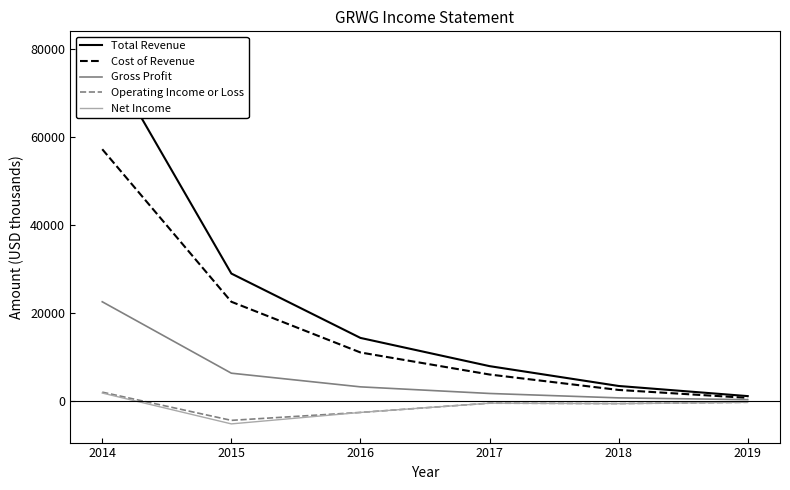

Between 2017 and 2014, which is larger?

2014